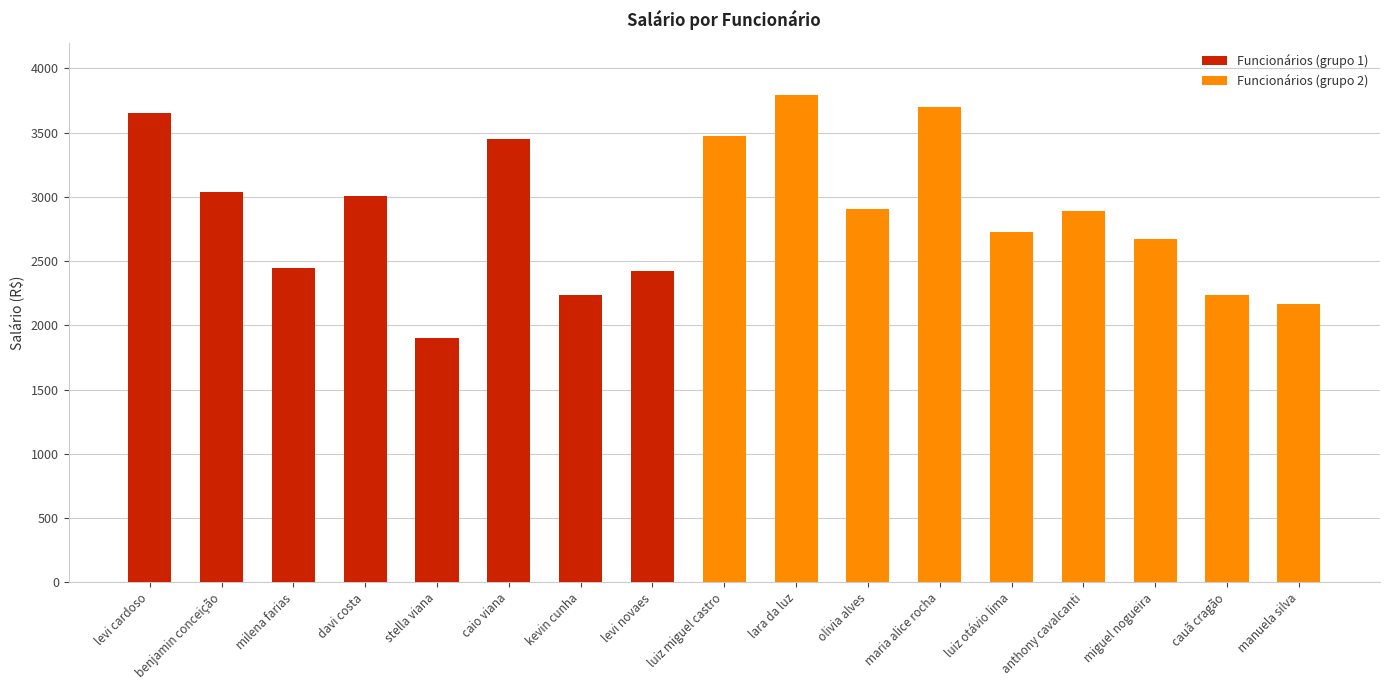

Reading left to right, extract all data points from this chart.

3652	3040	2448	3004	1902	3453	2239	2424	3477	3795	2904	3700	2727	2892	2675	2236	2165